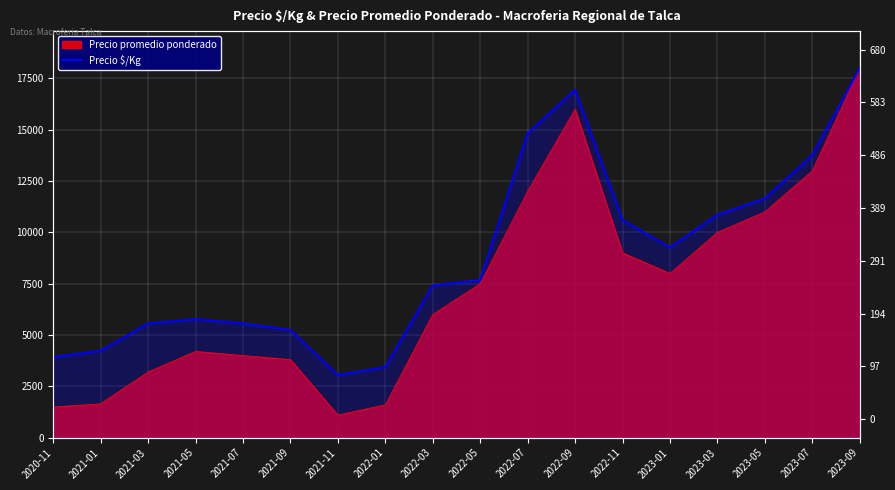

Which label corresponds to the smallest value in the chart?

2021-11